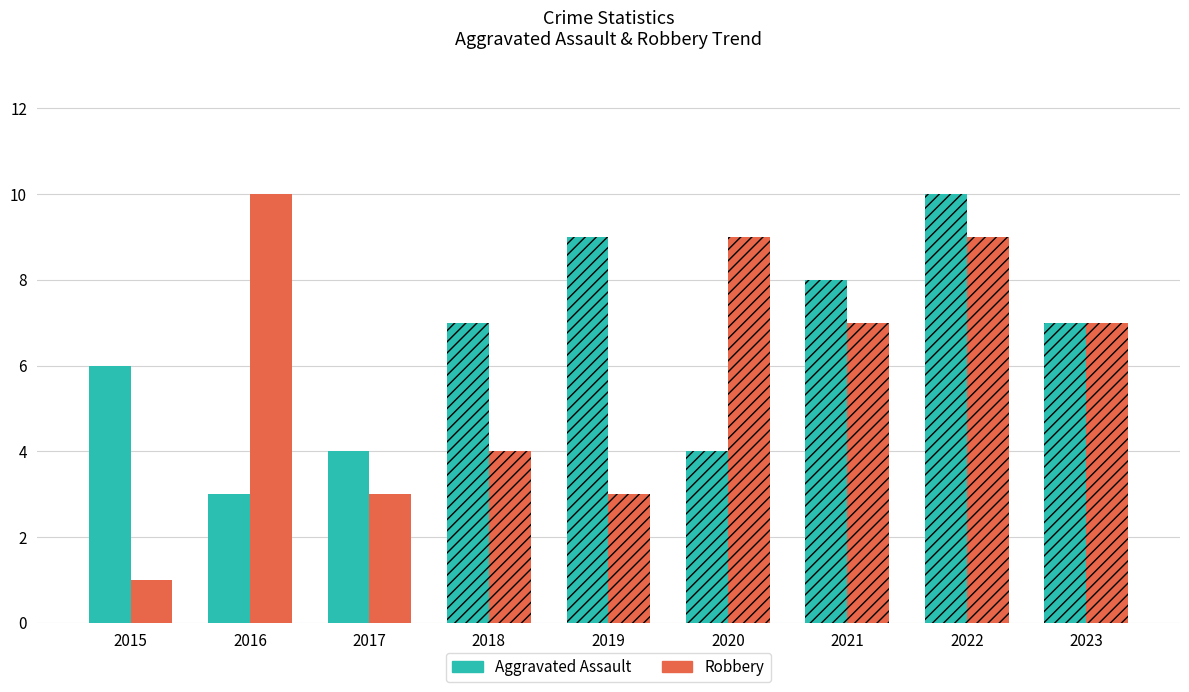

Which series has the largest total across all categories?

Aggravated Assault